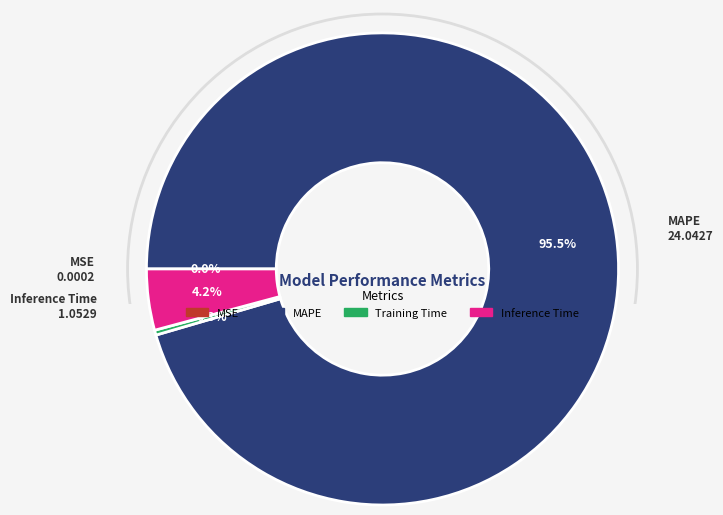

Which slice is the largest?

MAPE